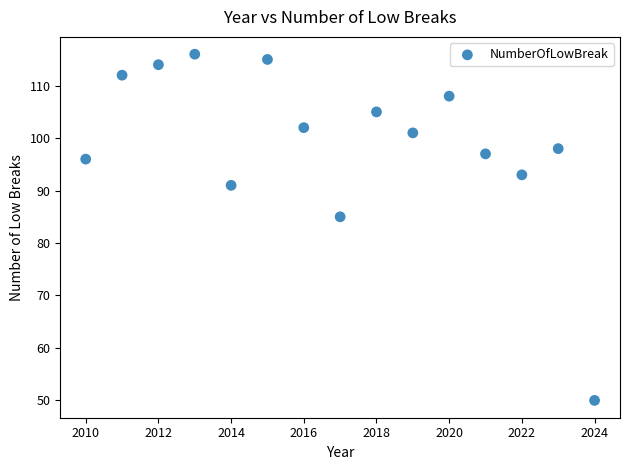

What is the range of Y values (max minus min)?

66